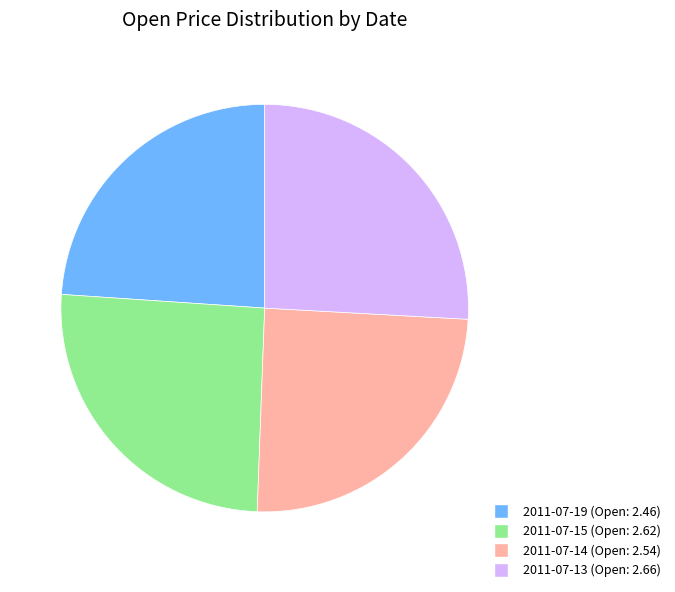

The 2011-07-14 slice represents 31% of the pie. True or false?

False